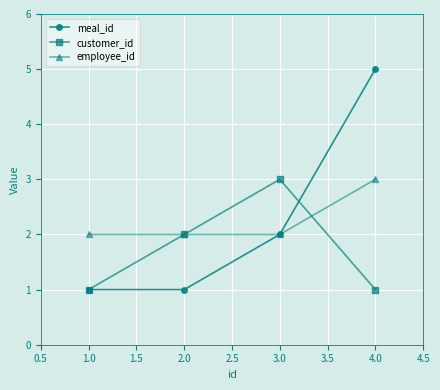

How many data points in meal_id are less than 2?

2